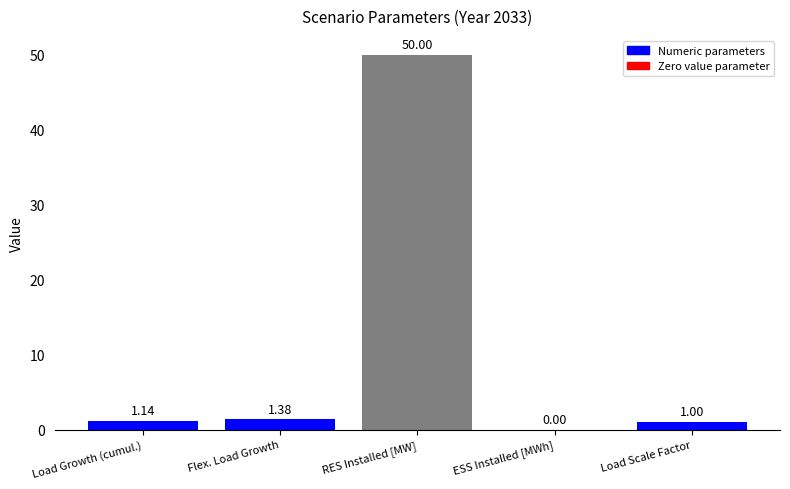

What is the greatest value displayed?

50.0